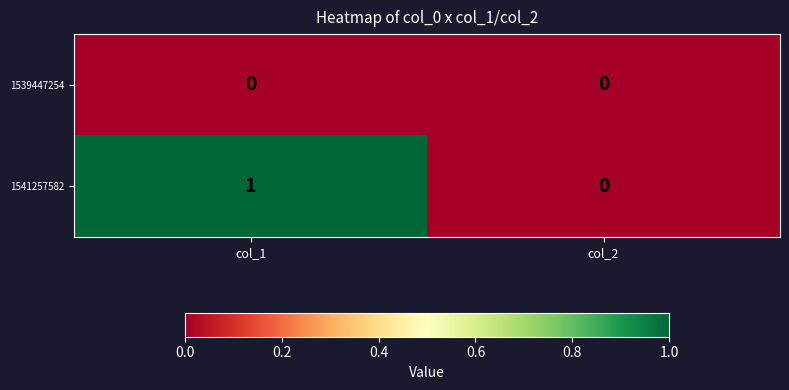

List the series in order of their overall mean, highest first.

1541257582, 1539447254